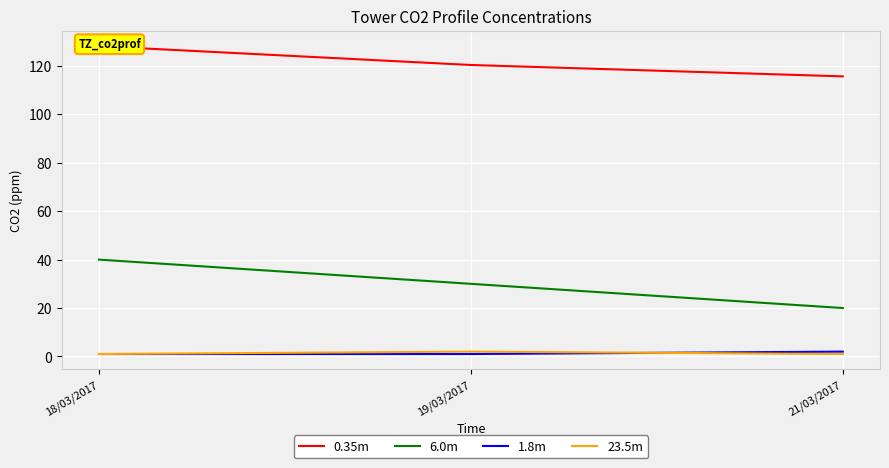

What is the label of the 1st point from the left?

18/03/2017